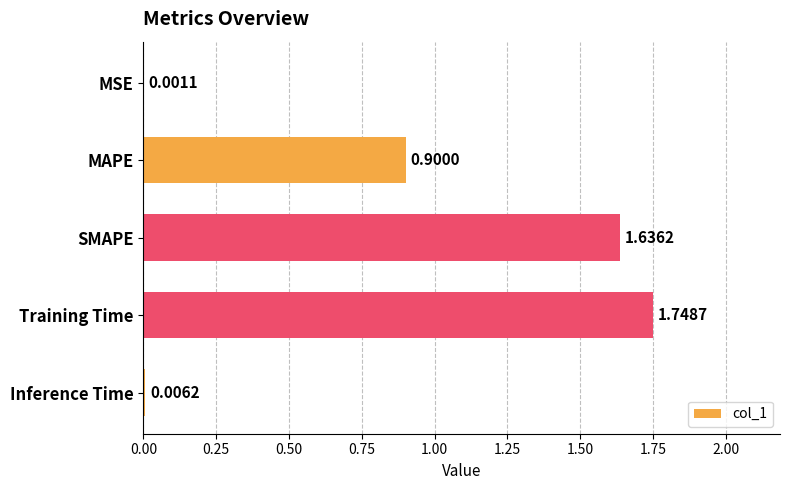

Which has a higher value, Training Time or MSE?

Training Time